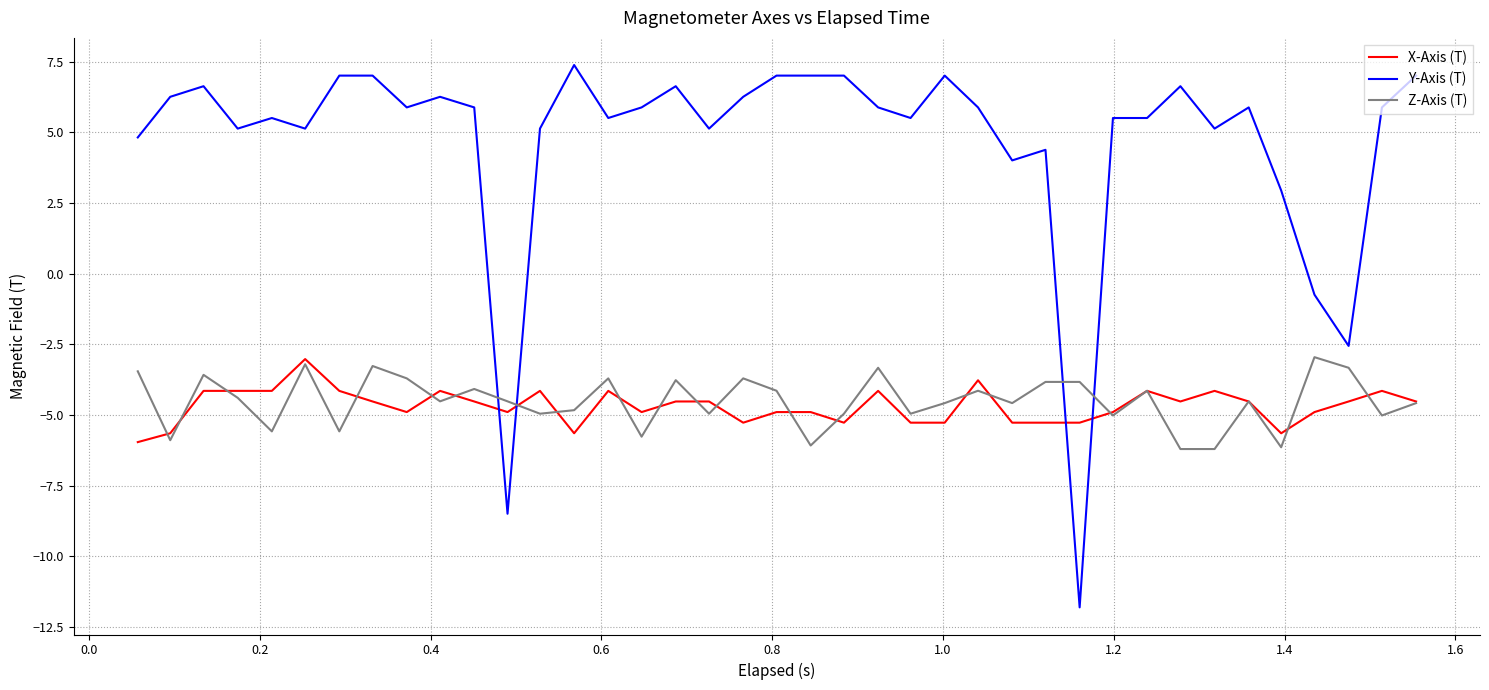

Which series has the largest range (max minus min)?

Y-Axis (T)